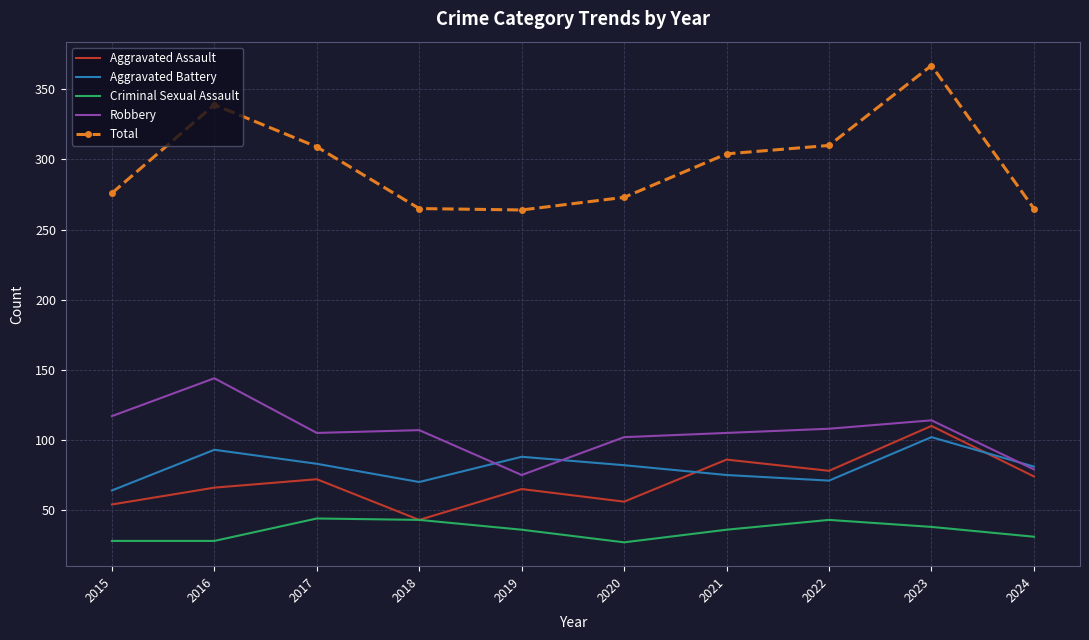

What is the spread (max minus min) of values at 2021?

268